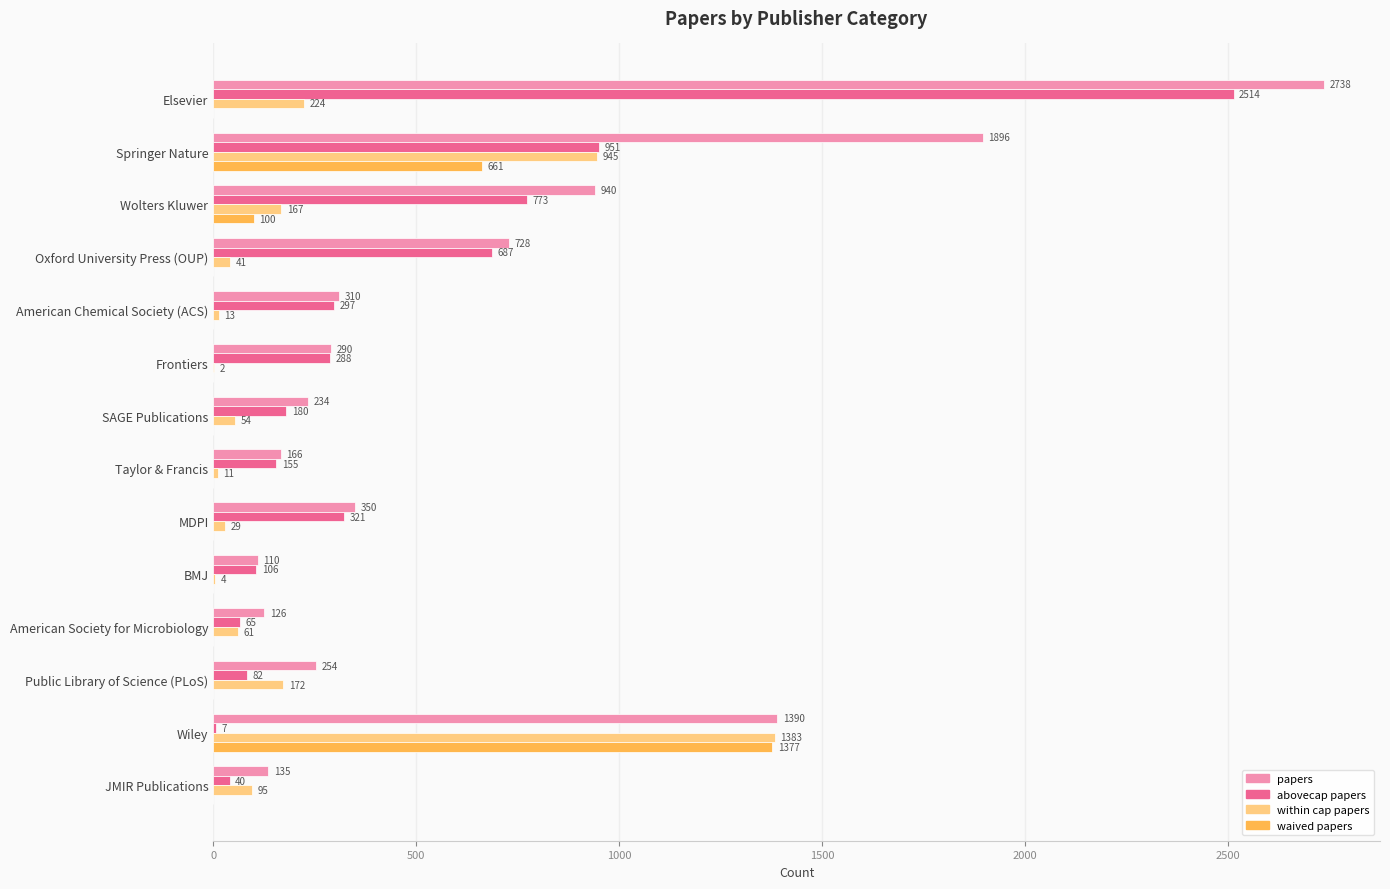

What is the greatest value displayed?

2738